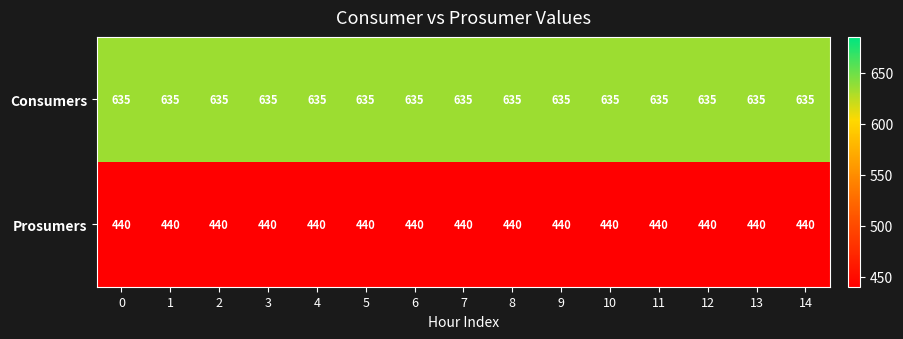

What is the total value across all series at 0?

1075